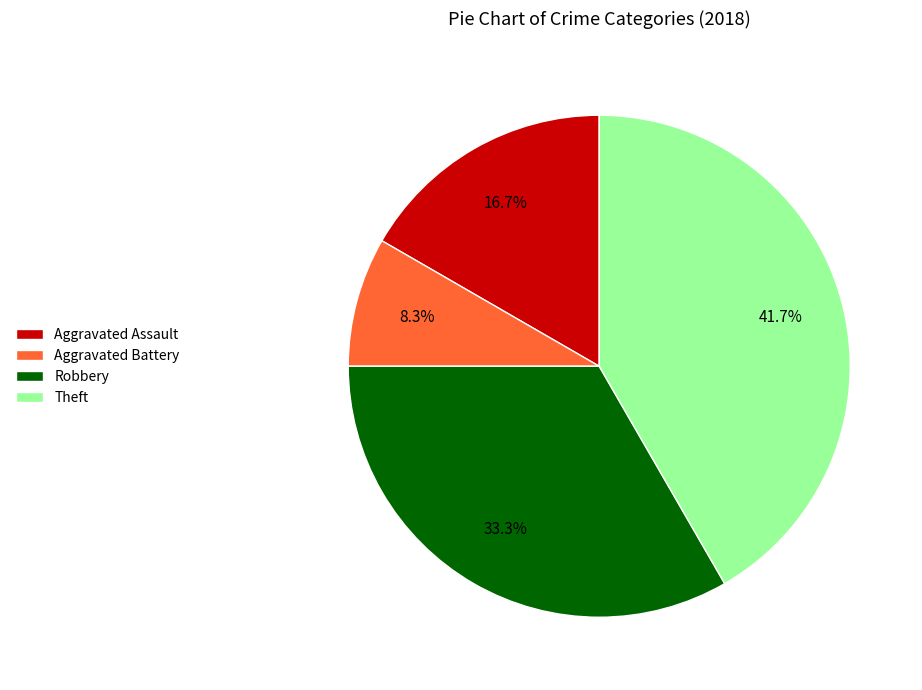

The Aggravated Assault slice represents 17% of the pie. True or false?

True